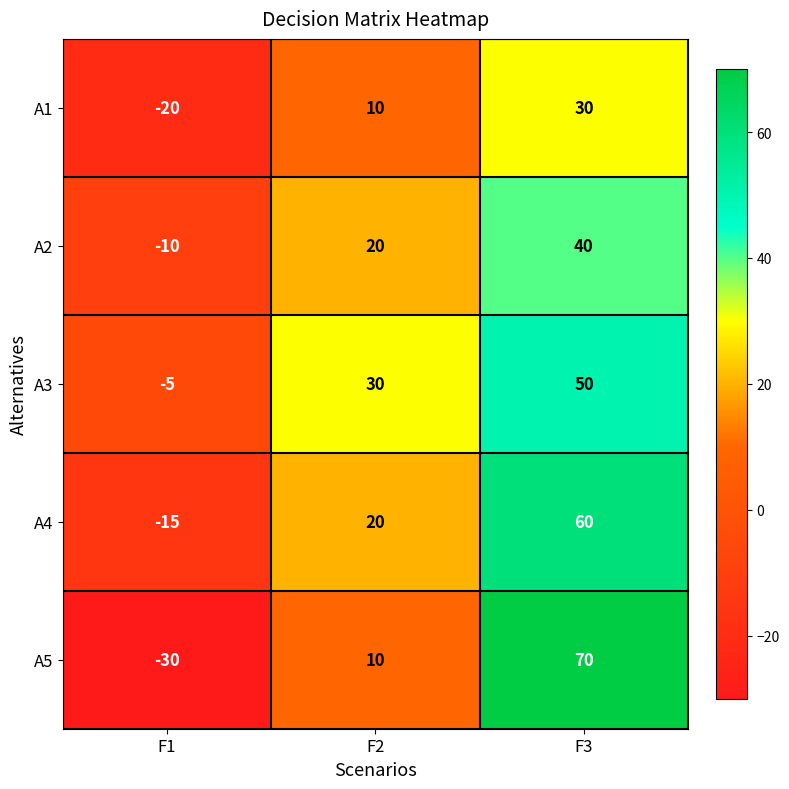

At which category is the sum across all series the highest?

F3